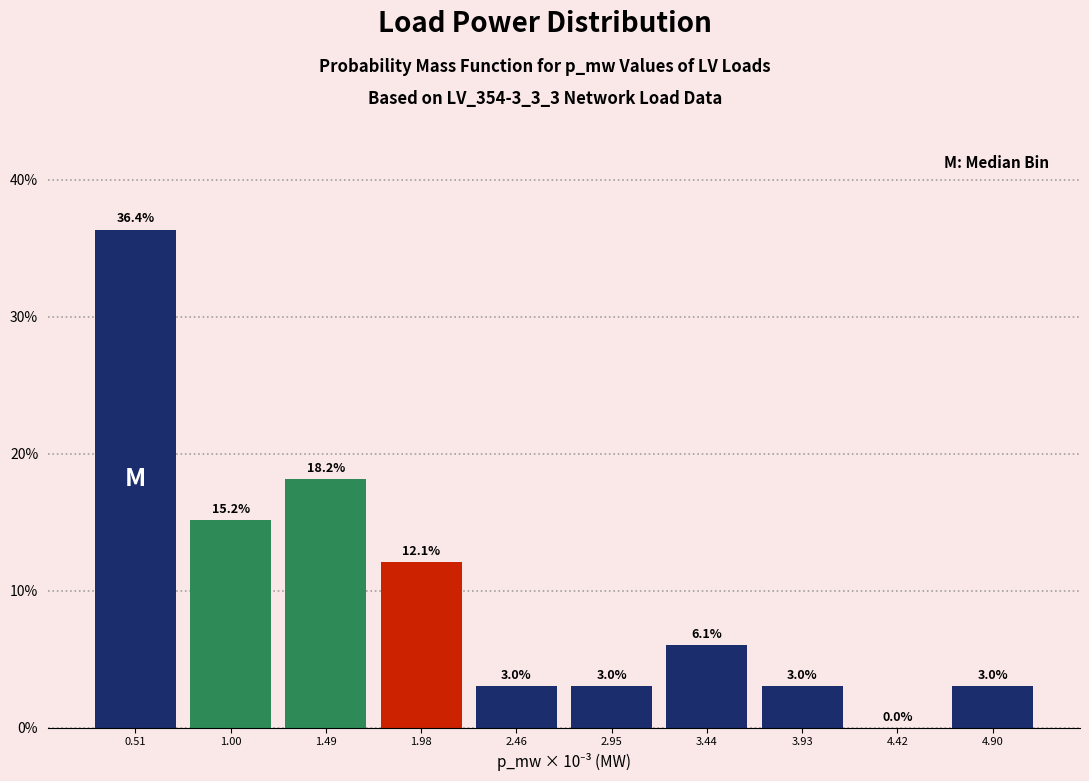

What is the sum of the values at 2.95 and 1.49?

21.2